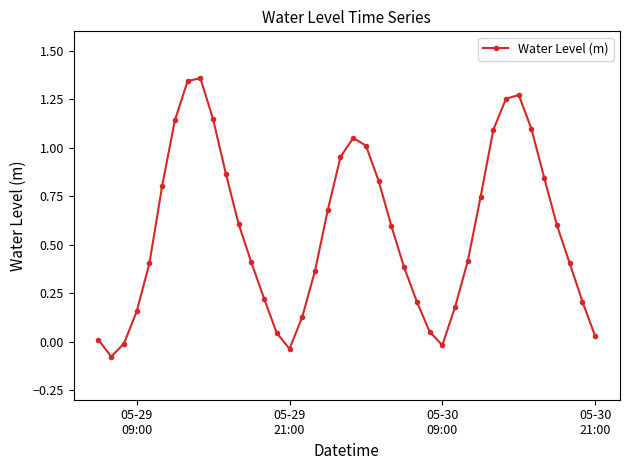

What is the sum of all values?

22.7